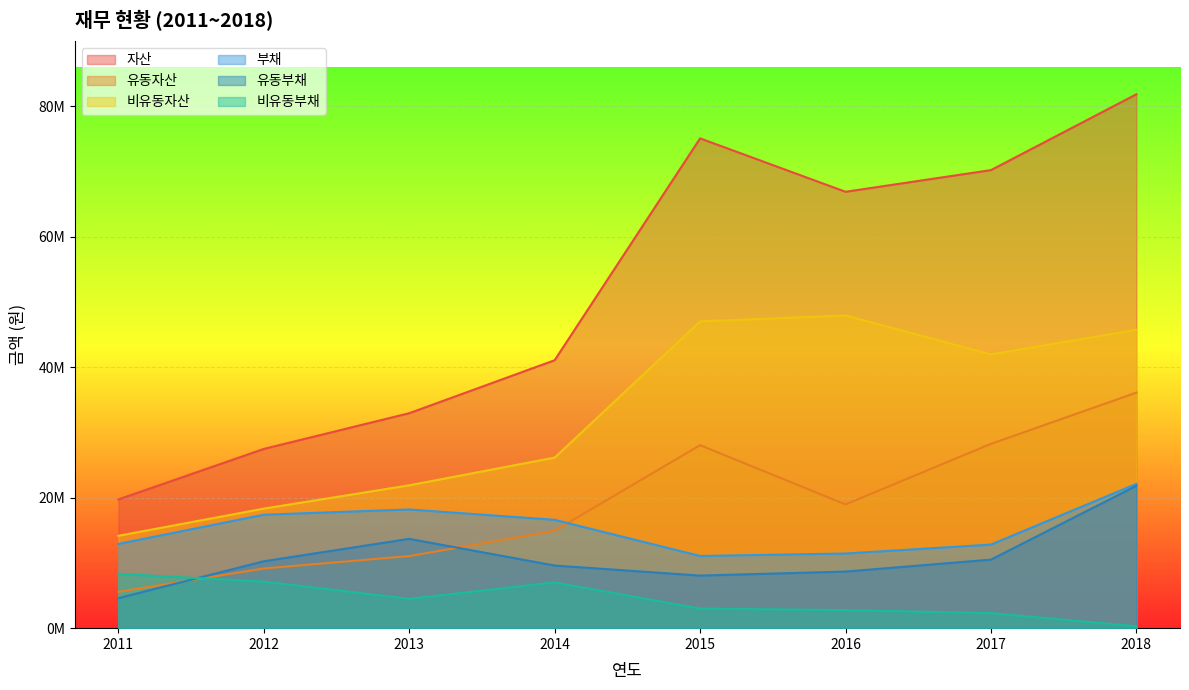

Is the value of 유동부채 at 2011 greater than the value of 유동자산 at 2011?

No